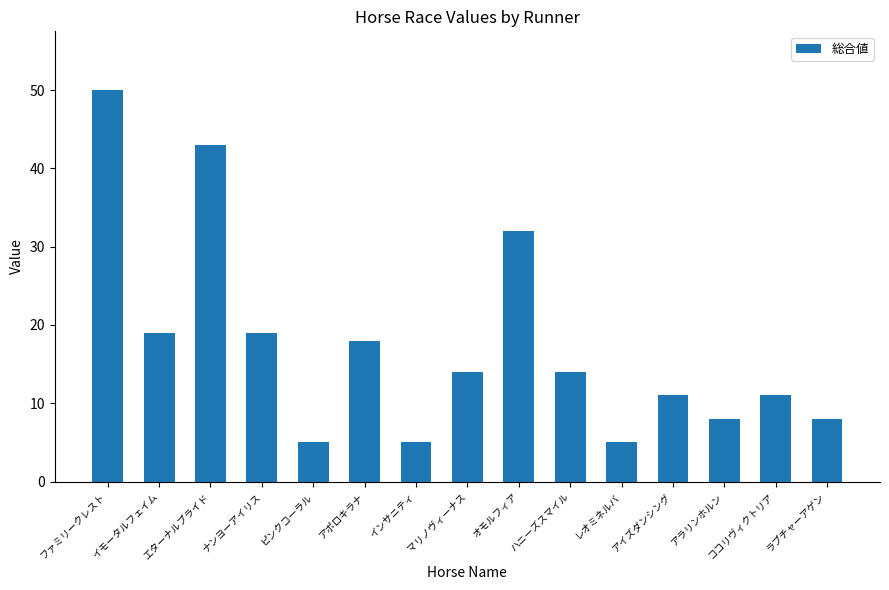

What is the maximum value shown in the chart?

50